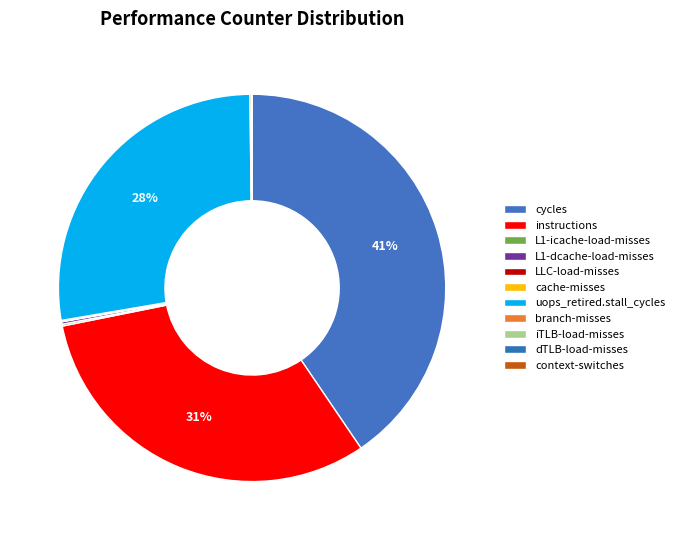

What is the ratio of the value at context-switches to the value at iTLB-load-misses?

0.1